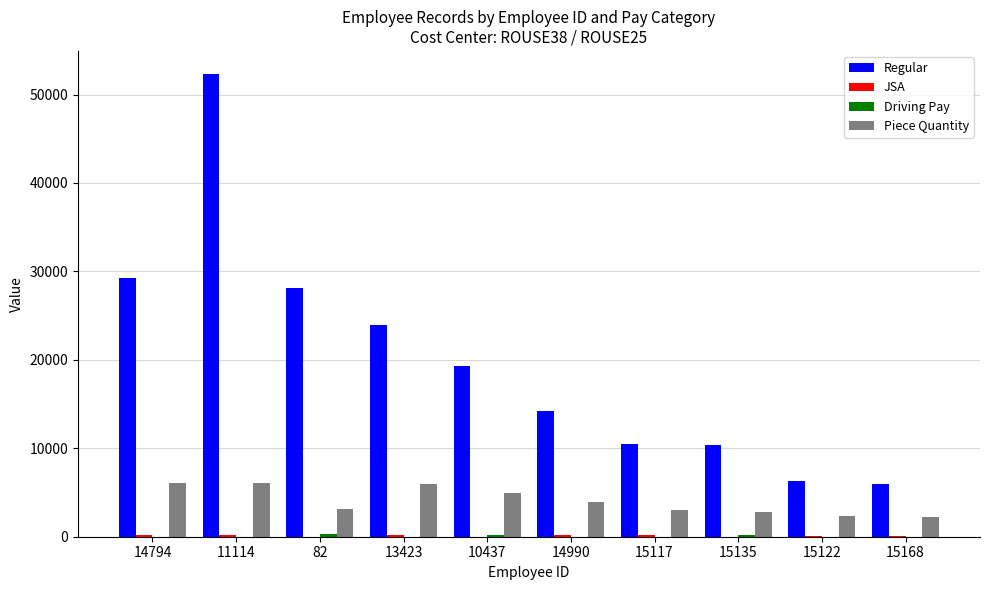

Between 11114 and 14990, which series saw the biggest shift?

Regular